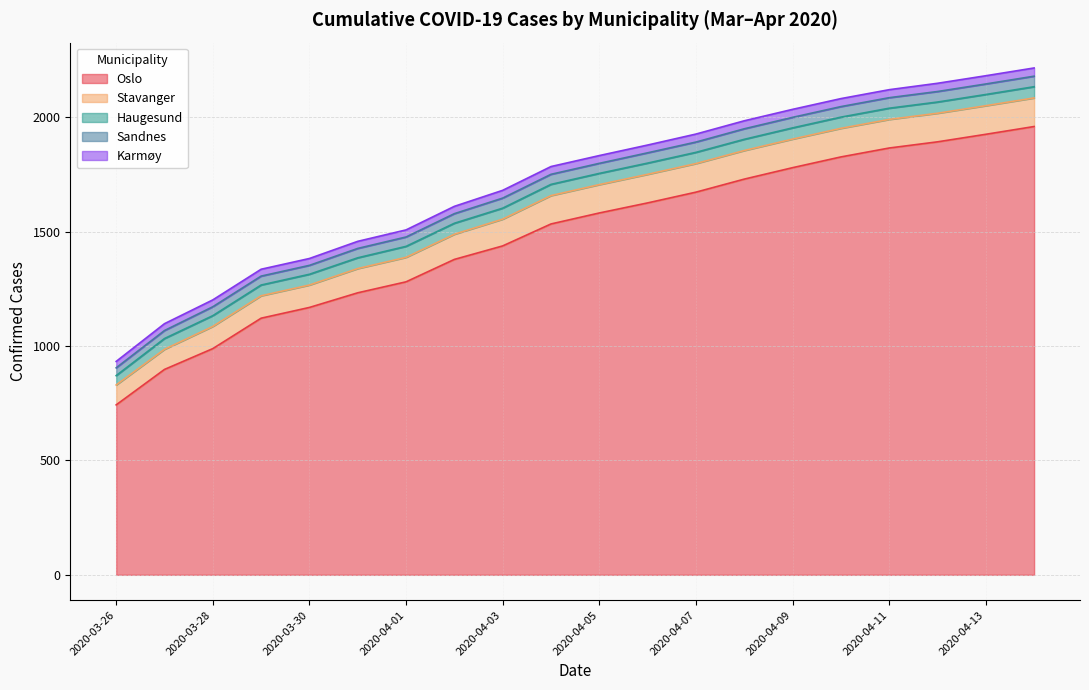

True or false: Stavanger has a value of 84 at 2020-04-10.

False